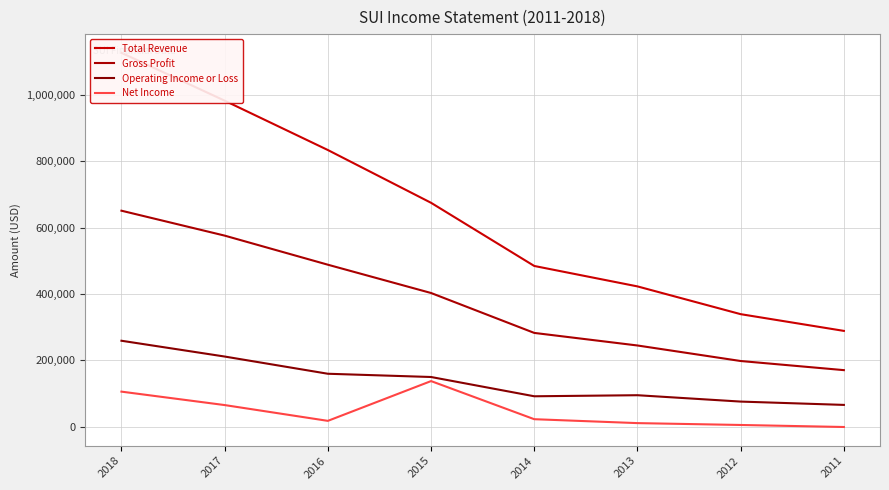

What is the difference between the second highest and second lowest values in the Gross Profit series?

378000